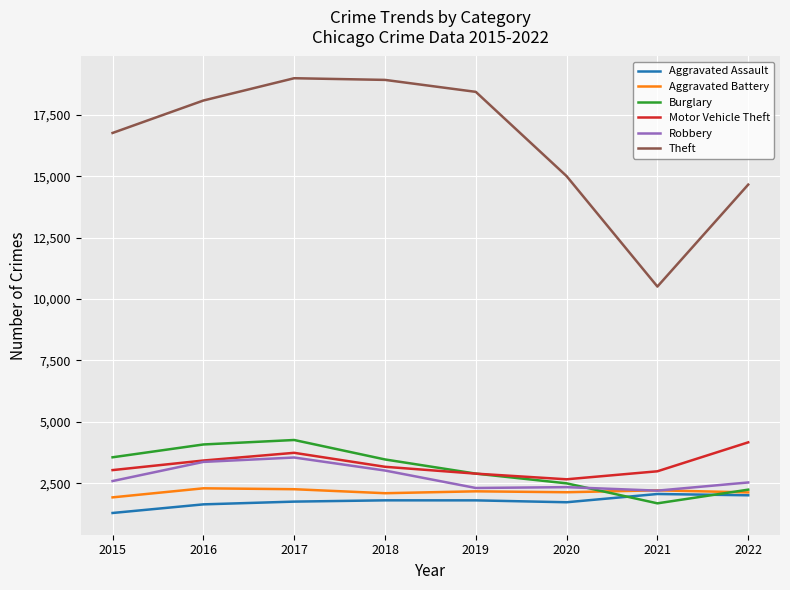

Which series has the largest total across all categories?

Theft